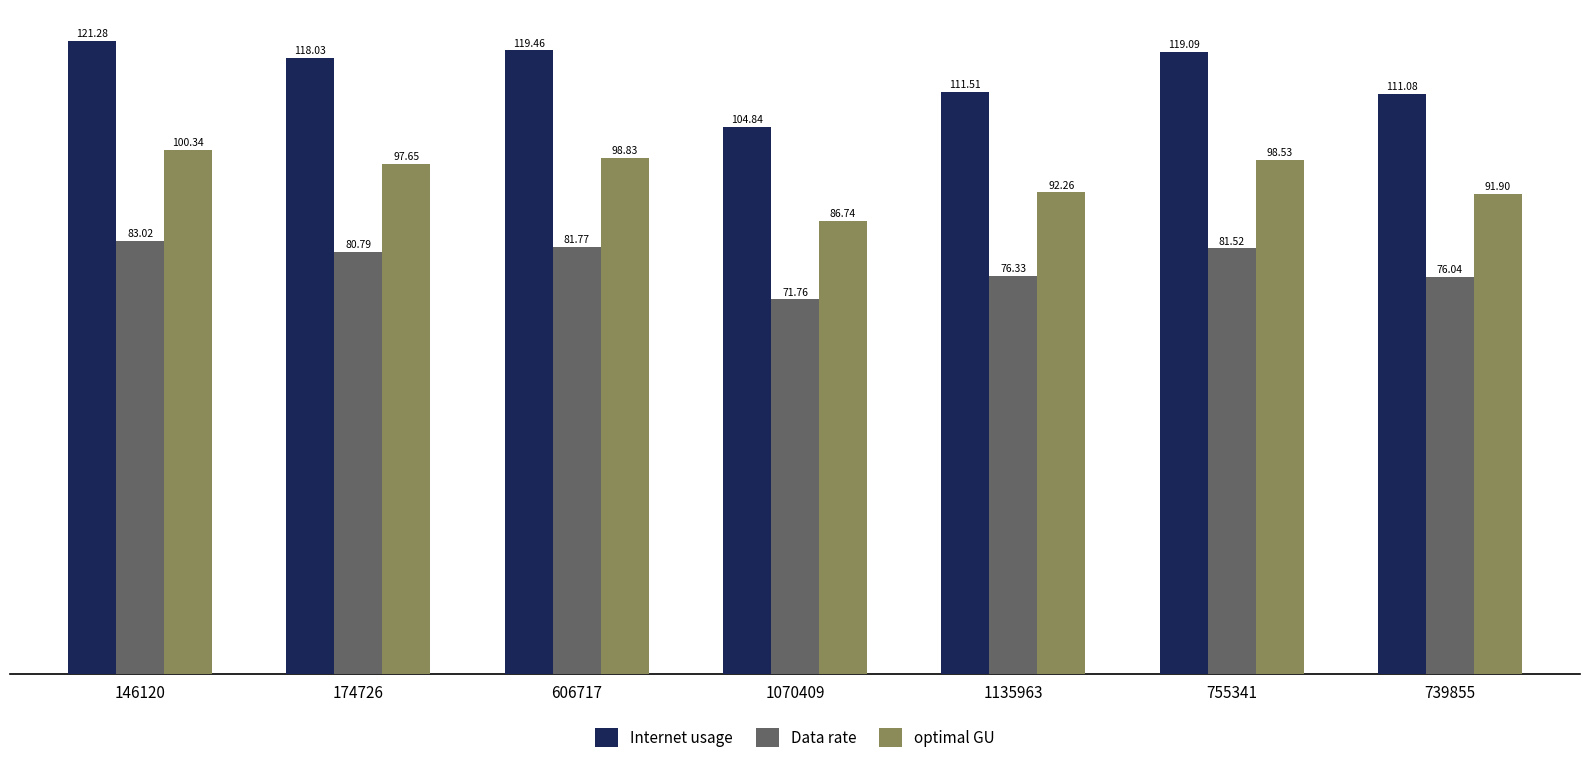

Does the chart contain any negative values?

No